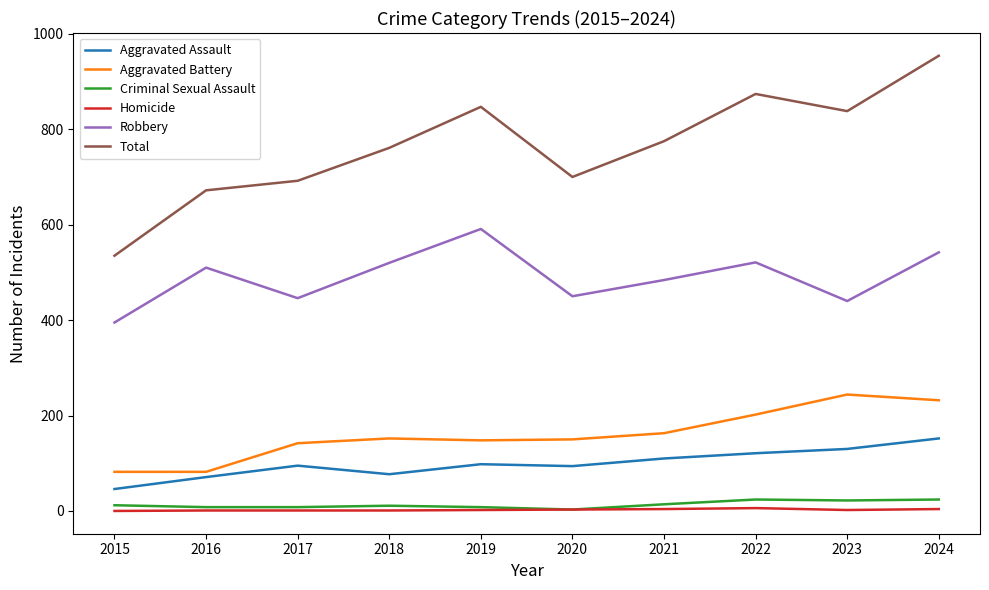

Which series has the largest range (max minus min)?

Total